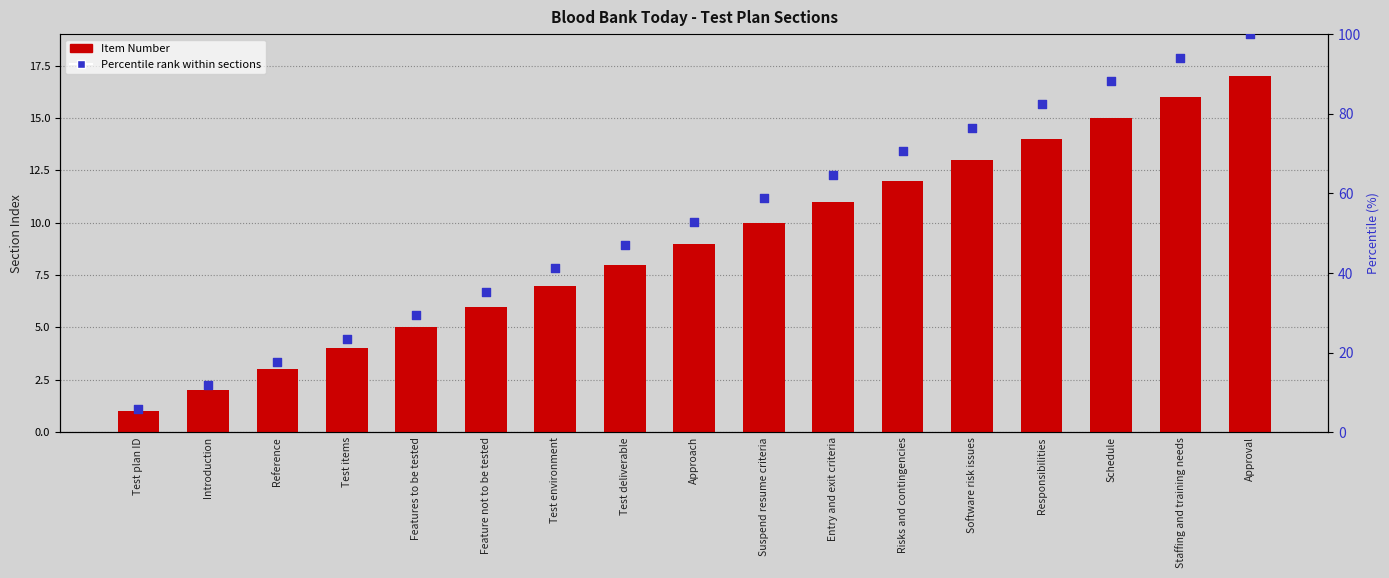

Which series has the largest total across all categories?

Percentile rank